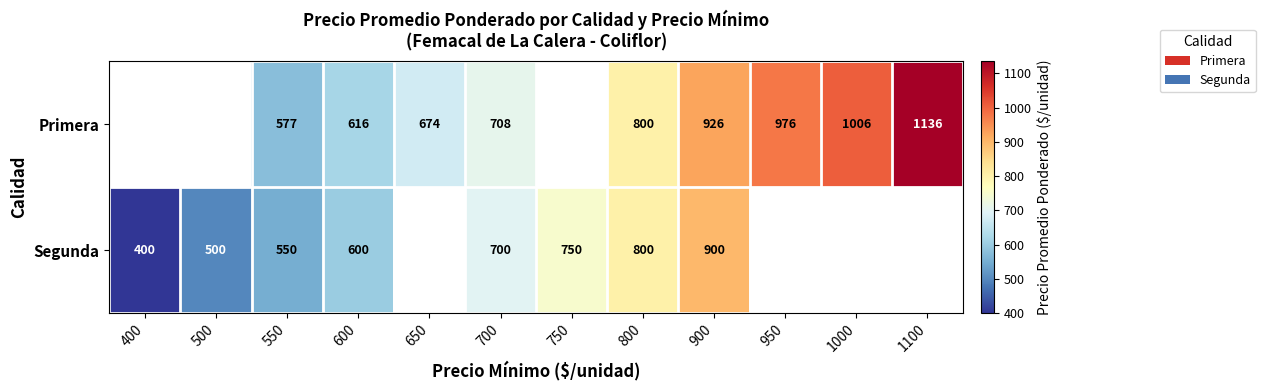

How many series are shown in this chart?

2